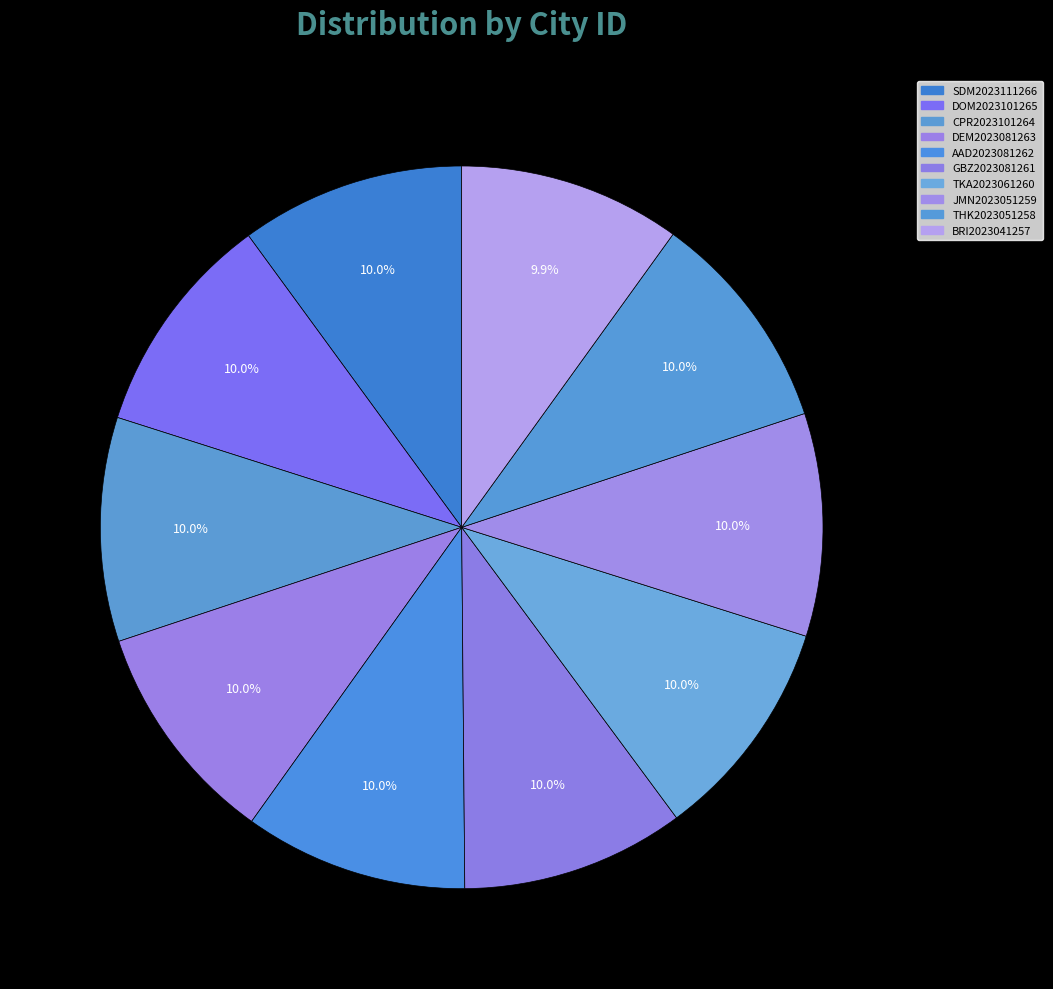

Count the number of slices in the pie.

10